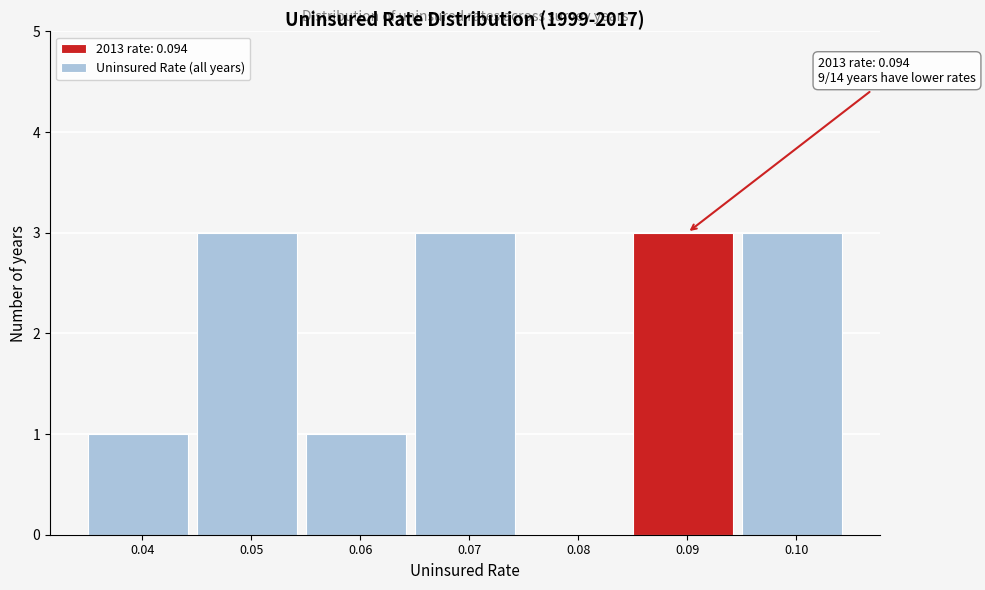

Reading right to left, list all the values displayed in this chart.

0.10=3	0.09=3	0.08=0	0.07=3	0.06=1	0.05=3	0.04=1